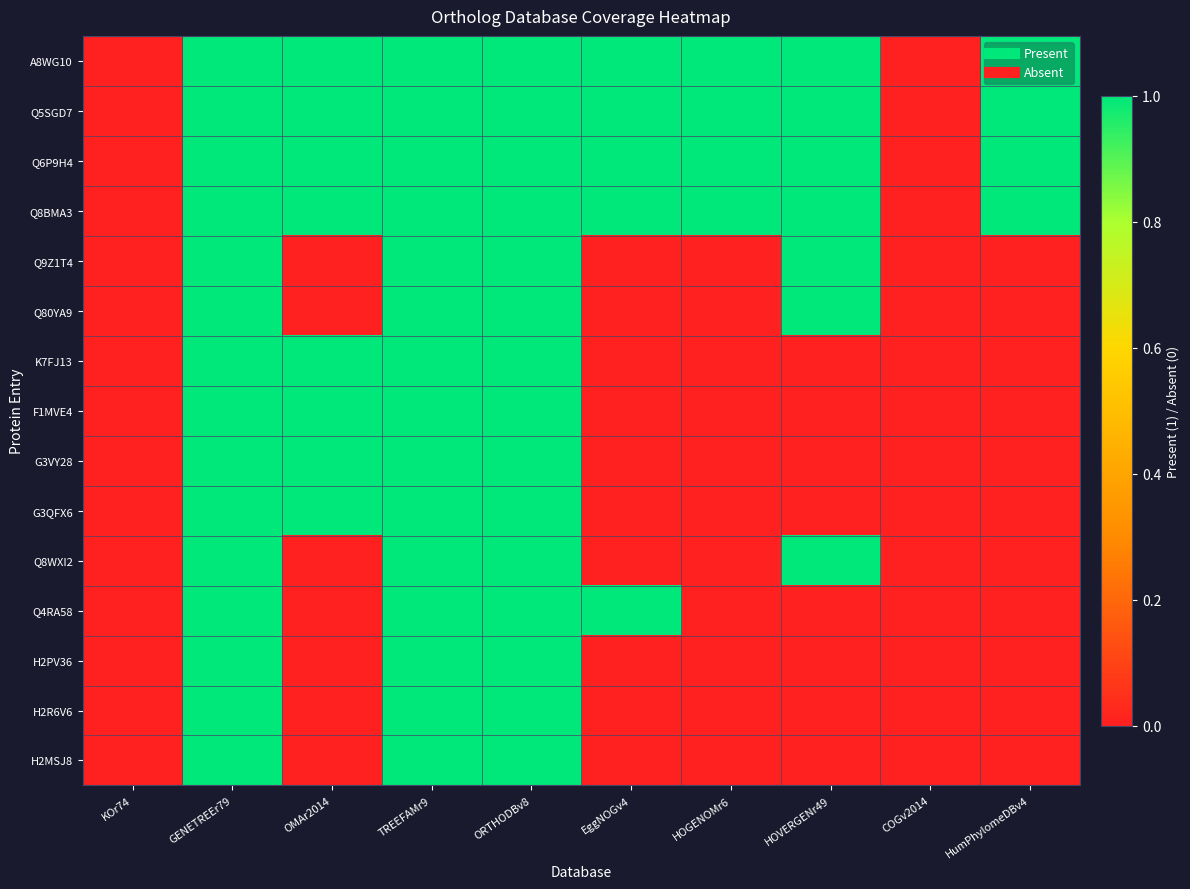

Rank the series by their maximum value, from highest to lowest.

A8WG10, Q5SGD7, Q6P9H4, Q8BMA3, Q9Z1T4, Q80YA9, K7FJ13, F1MVE4, G3VY28, G3QFX6, Q8WXI2, Q4RA58, H2PV36, H2R6V6, H2MSJ8